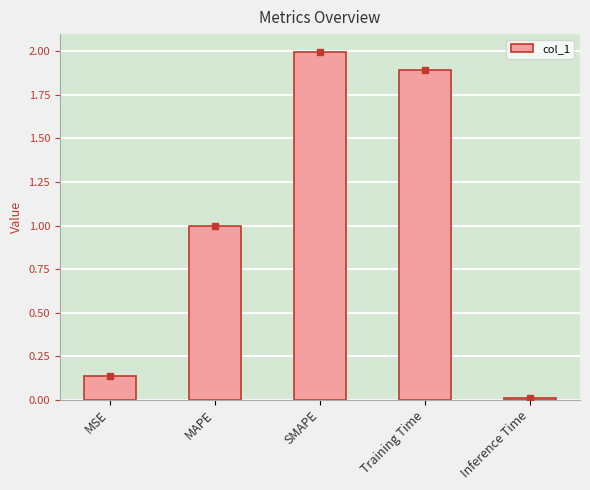

The value at MAPE is 1.5. True or false?

False